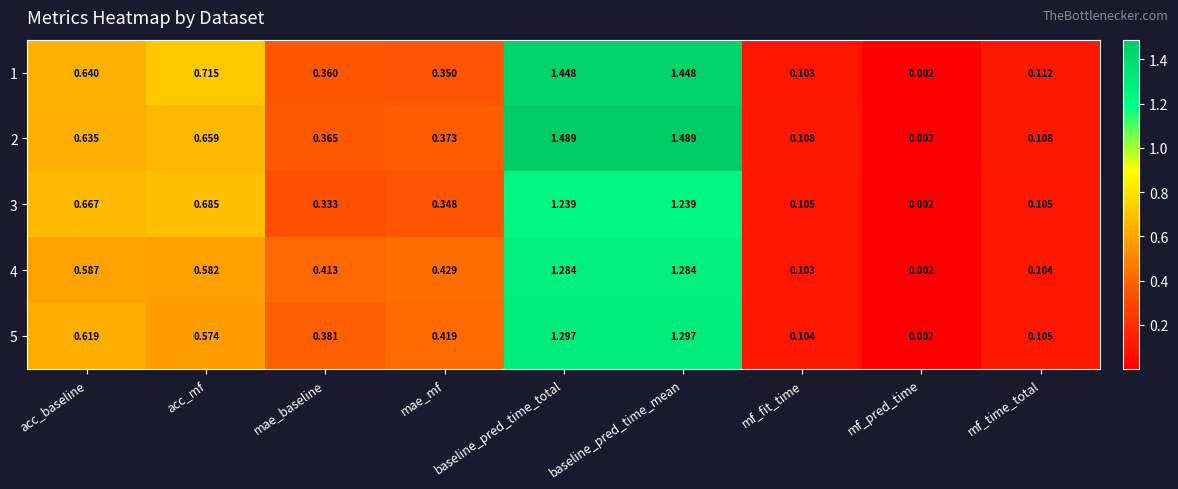

At which category does the chart reach its minimum across all series?

mf_pred_time